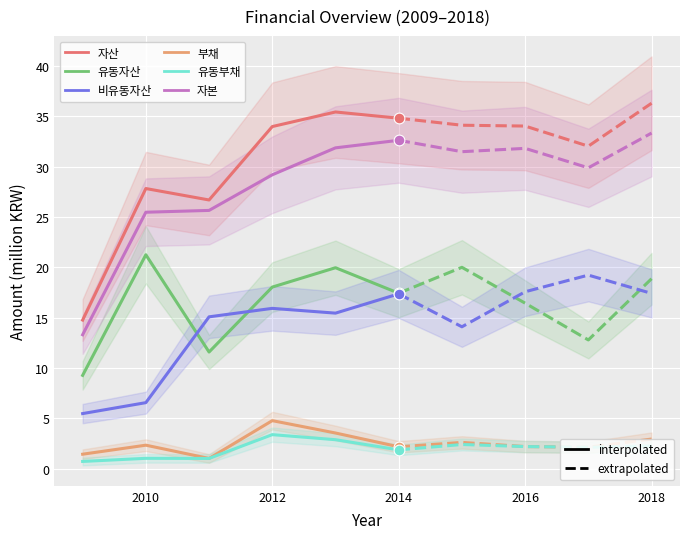

What are all the series names shown in the legend?

자산, 유동자산, 비유동자산, 부채, 유동부채, 자본